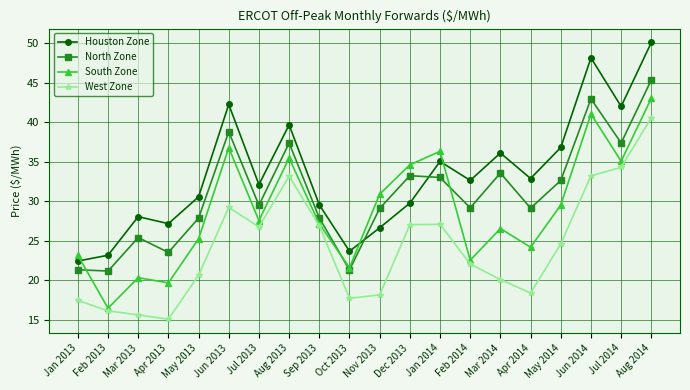

In West Zone, how many points are higher than both neighbors (excluding endpoints)?

3